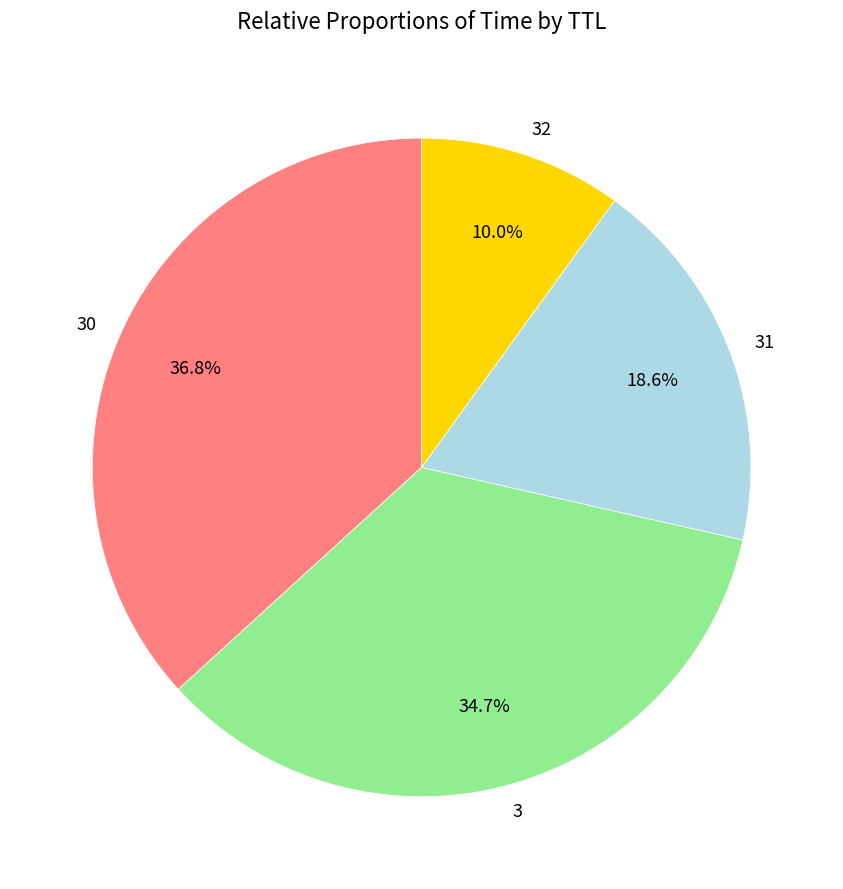

Rank the categories by value from highest to lowest.

30, 3, 31, 32